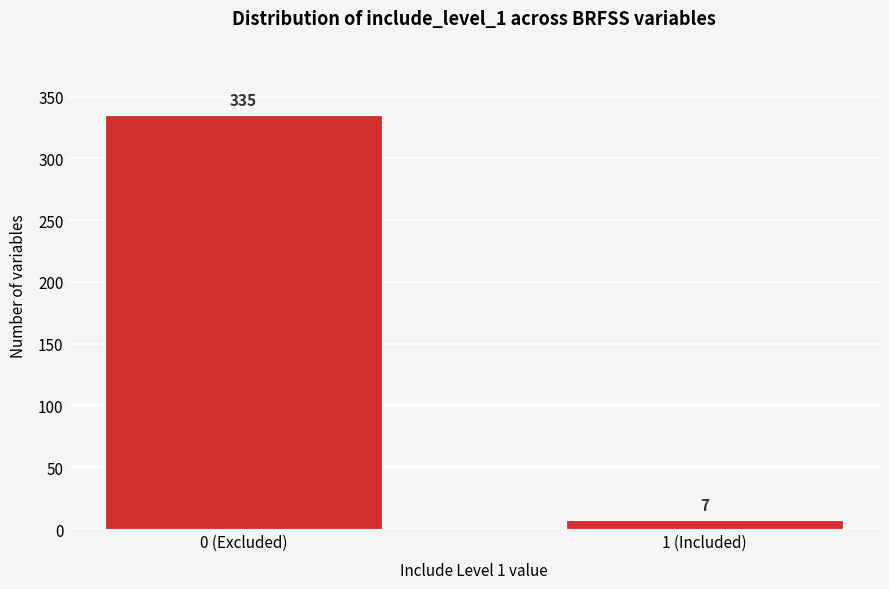

Reading right to left, list all the values displayed in this chart.

7	335